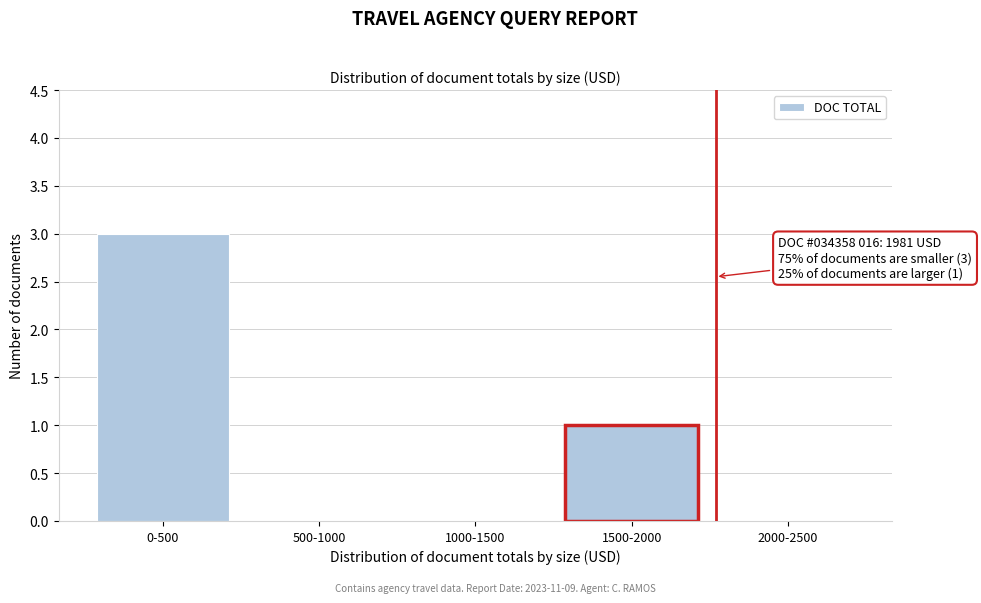

Reading right to left, extract all data points from this chart.

2000-2500=0	1500-2000=1	1000-1500=0	500-1000=0	0-500=3